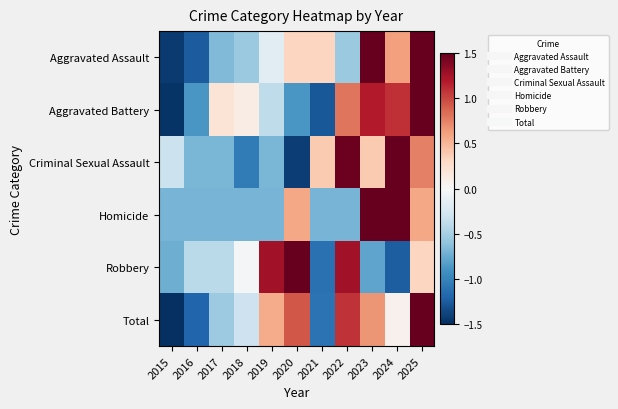

Which series has the largest range (max minus min)?

Criminal Sexual Assault